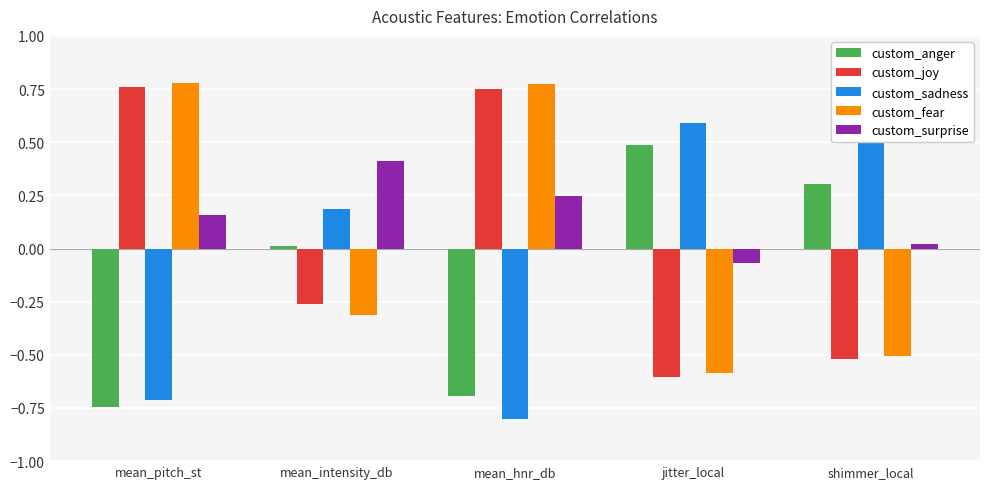

Which category has the lowest value in the custom_fear series?

jitter_local